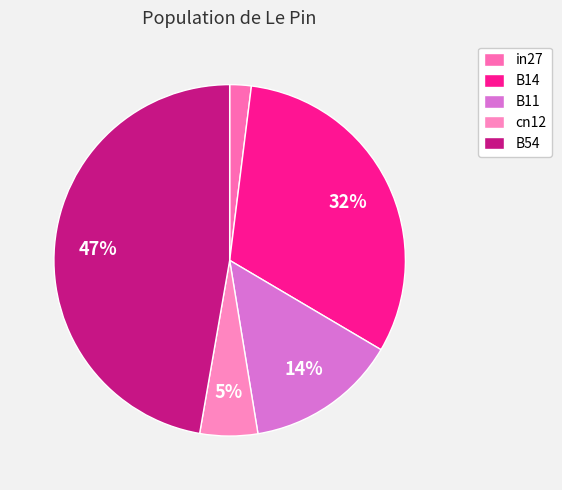

Count the number of slices in the pie.

5